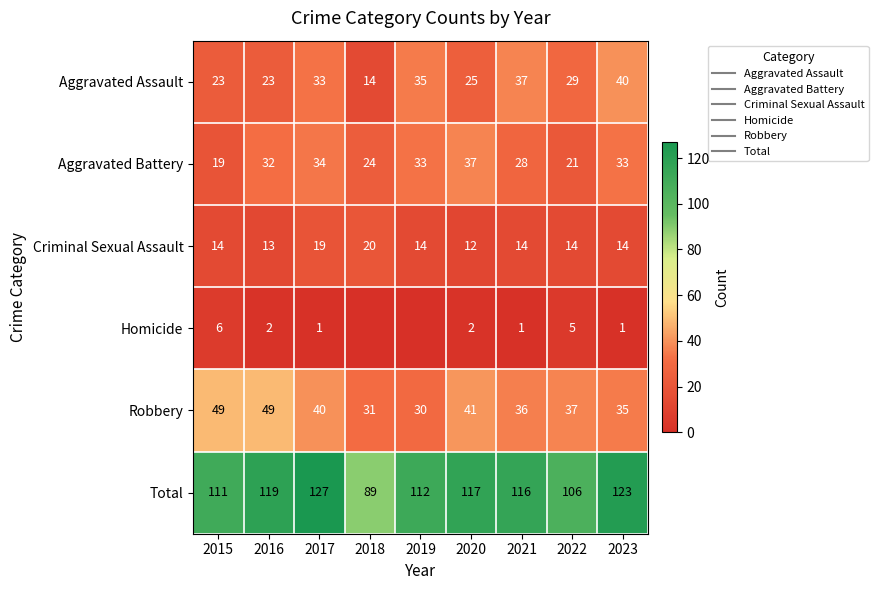

Rank the categories by Aggravated Battery value from lowest to highest.

2015, 2022, 2018, 2021, 2016, 2019, 2023, 2017, 2020